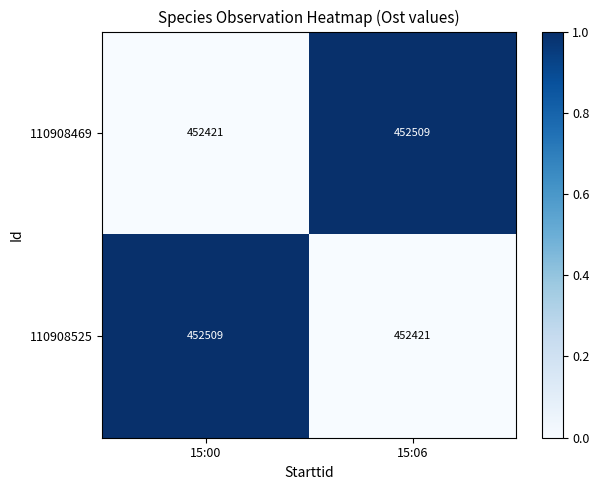

What is the sum of the 110908469 values at 15:00 and 15:06?

904930